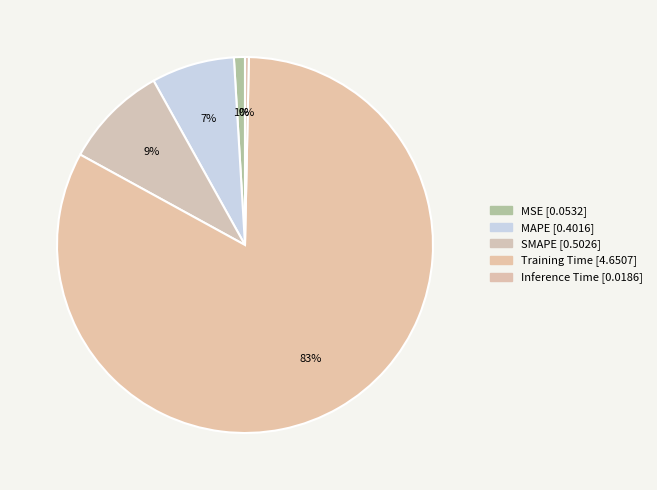

Rank the categories by value from lowest to highest.

Inference Time, MSE, MAPE, SMAPE, Training Time